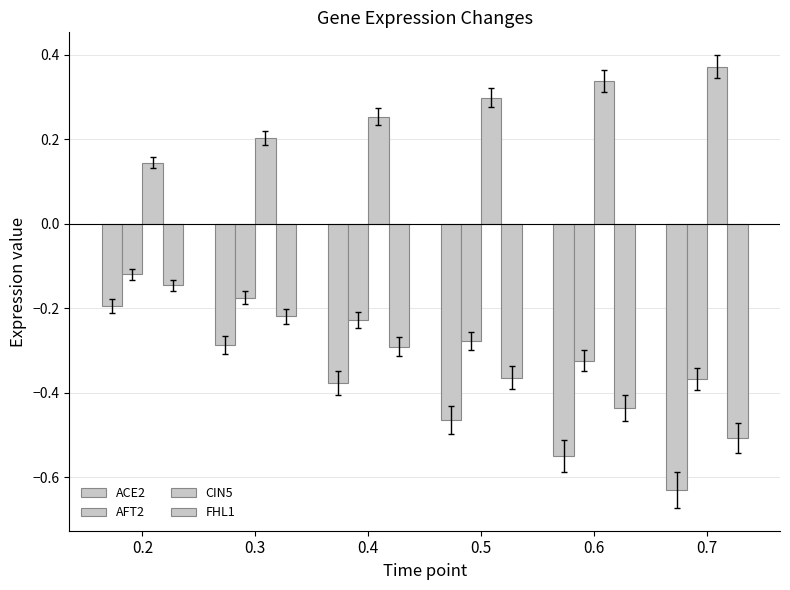

True or false: AFT2 has a value of -0.1 at 0.2.

True